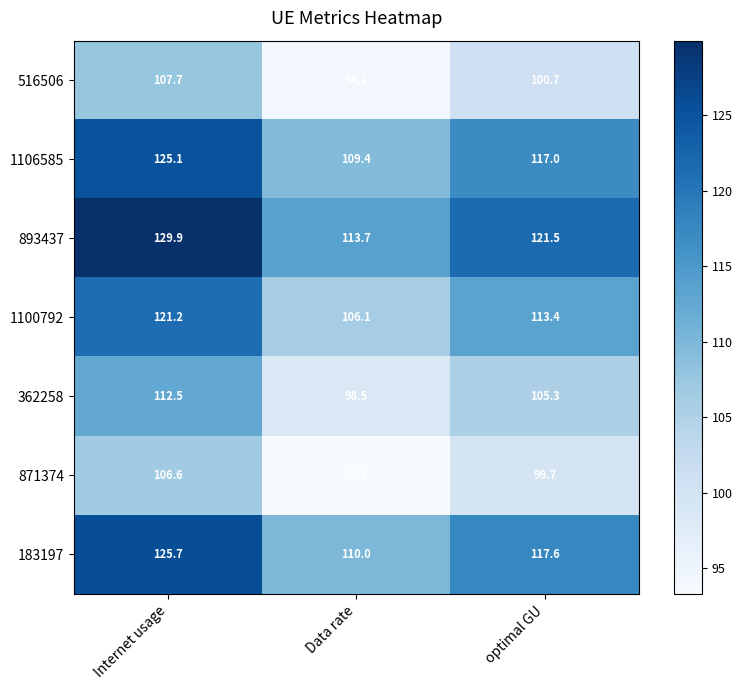

What is the difference between the highest and lowest values at Data rate?

20.4